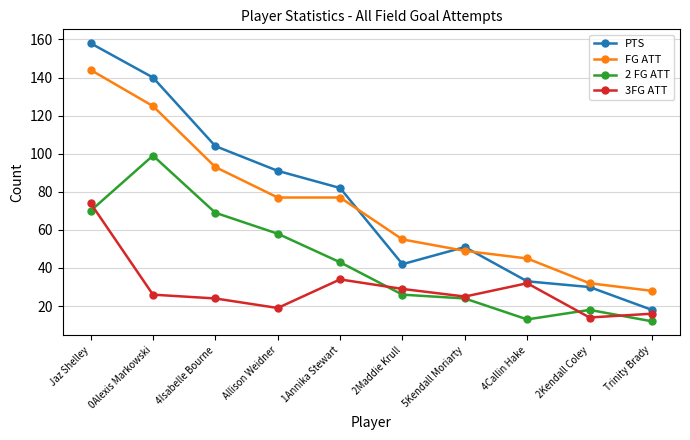

Where is the first local maximum for 2 FG ATT?

0Alexis Markowski